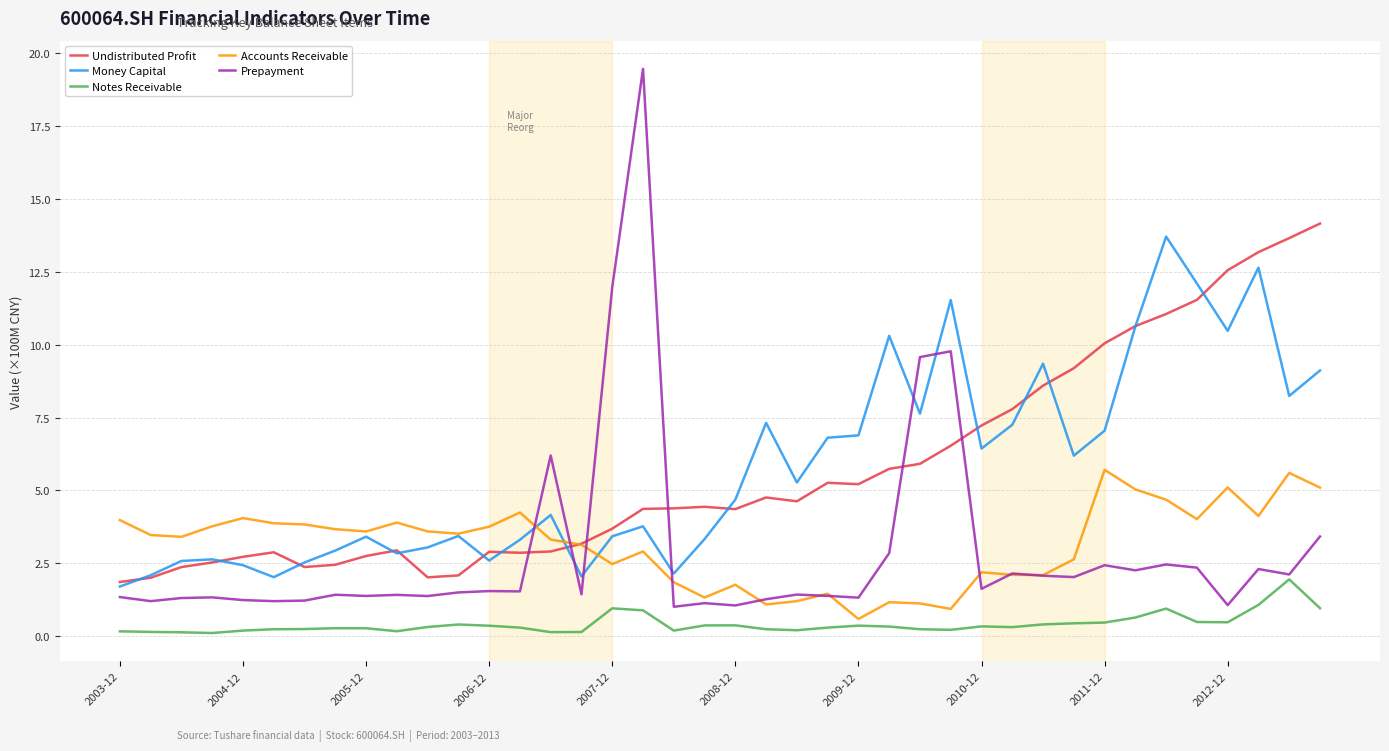

Which series has the largest range (max minus min)?

Prepayment